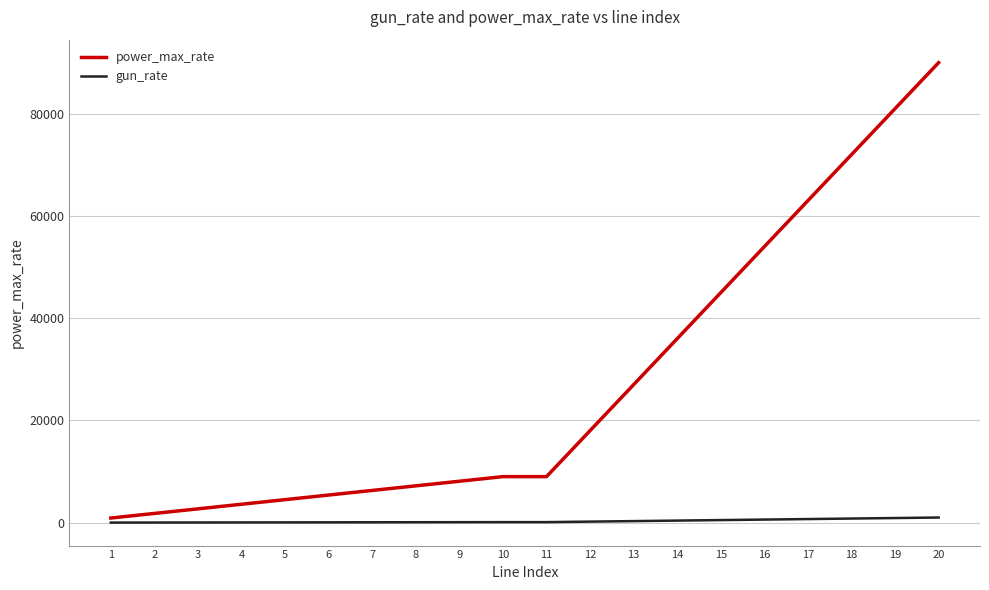

Rank the series at 8 from highest to lowest value.

power_max_rate, gun_rate